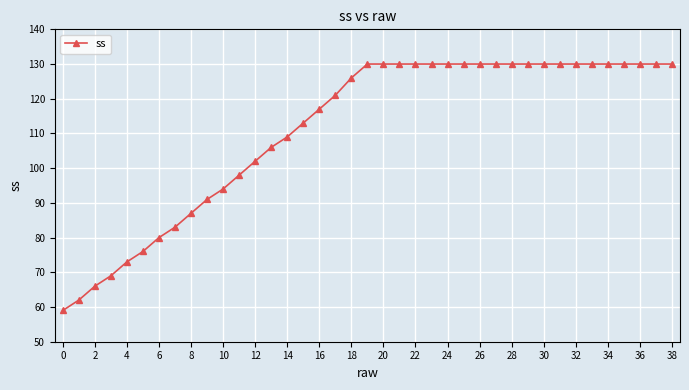

What is the value of the 5th point from the left?

73